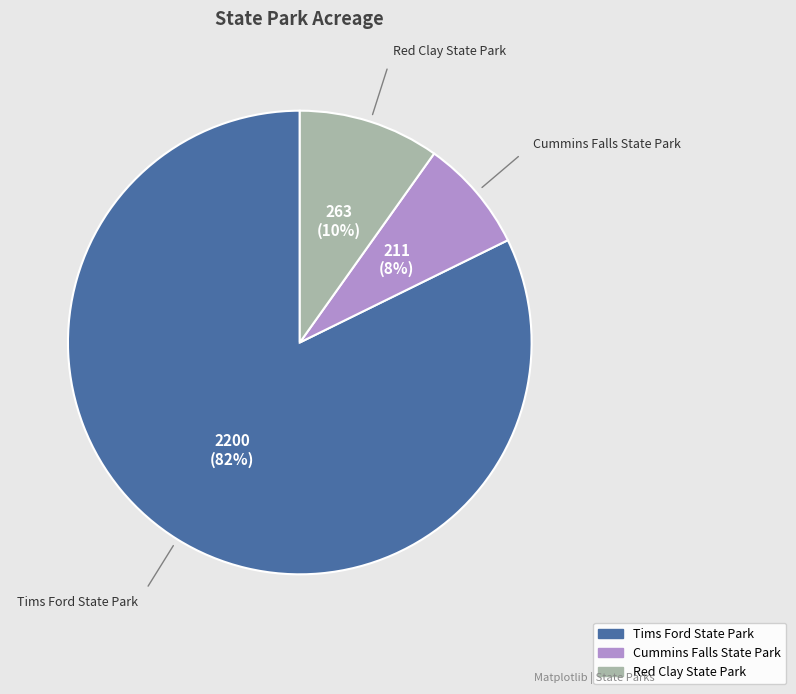

Rank the categories by value from highest to lowest.

Tims Ford State Park, Red Clay State Park, Cummins Falls State Park